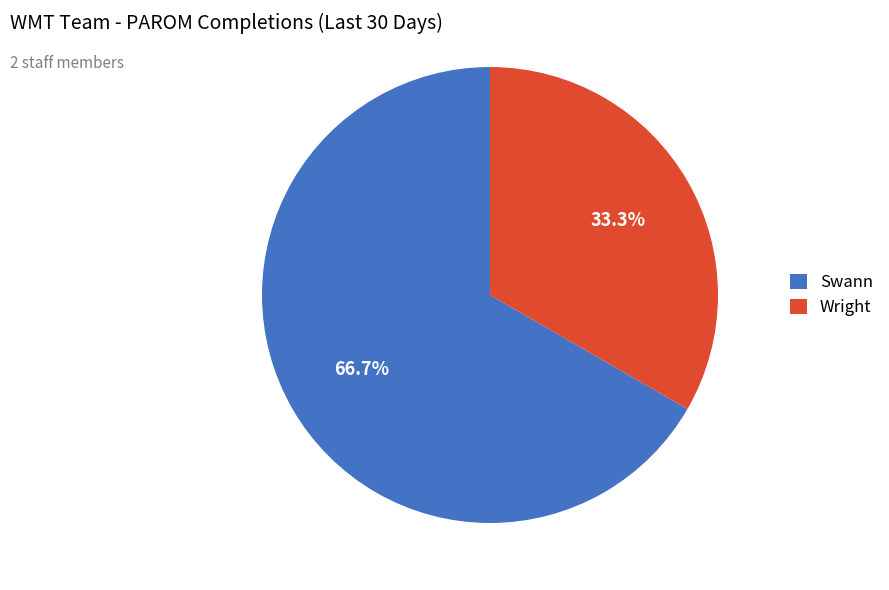

Between Wright and Swann, which is larger?

Swann